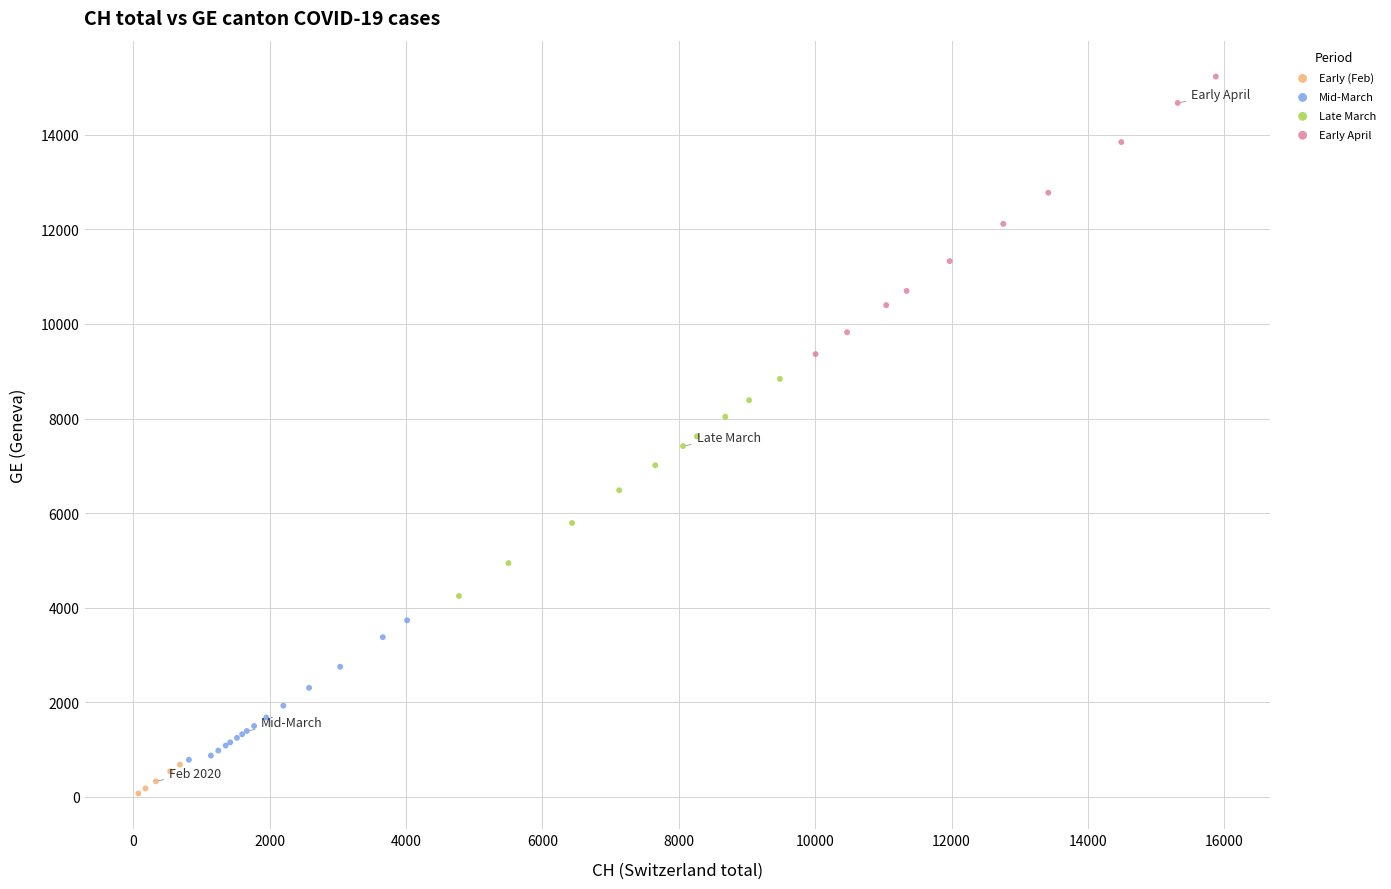

Which series reaches the minimum Y coordinate?

Early (Feb)